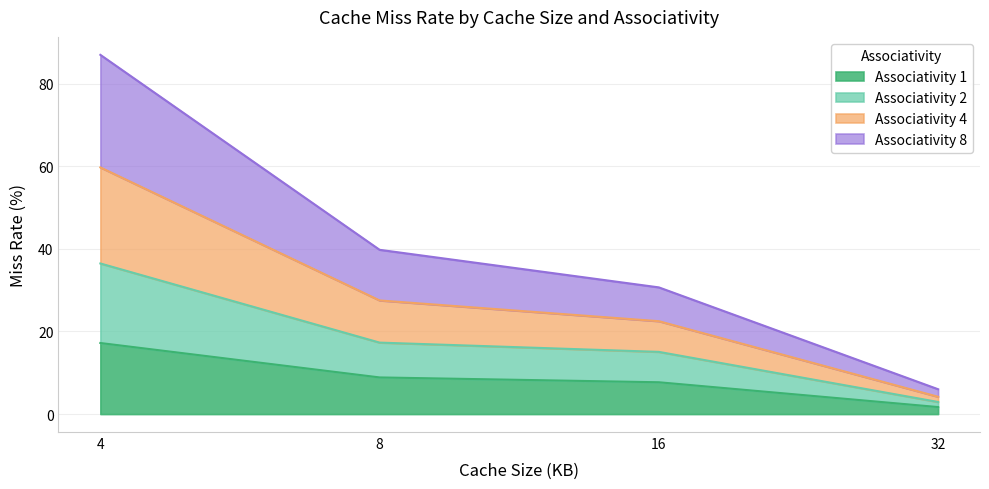

True or false: Associativity 8 has a value of 18.7 at 4.

False